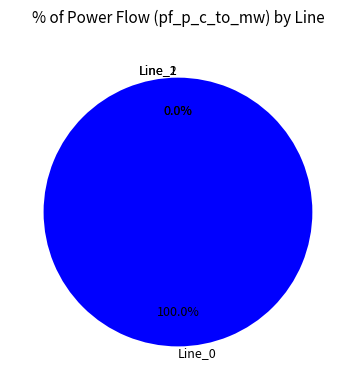

How many segments does this pie chart have?

3